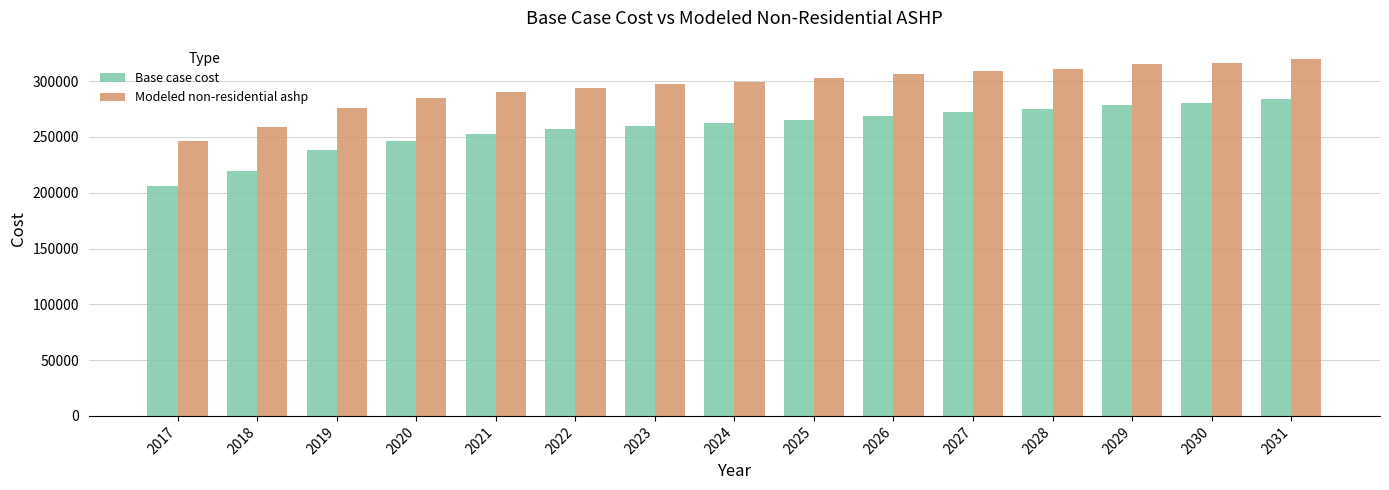

Is the value of Base case cost at 2026 greater than the value of Modeled non-residential ashp at 2021?

No